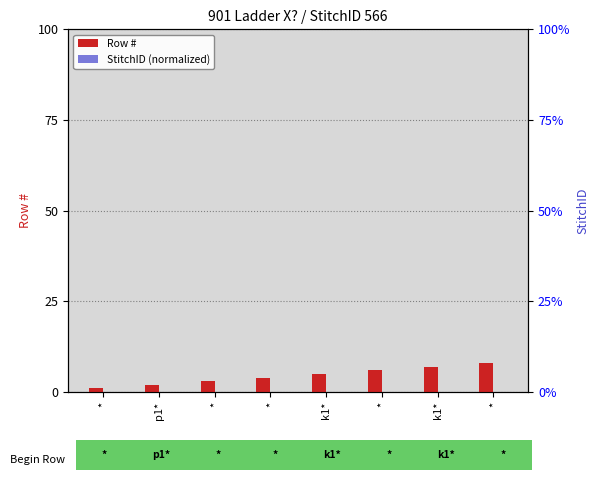

List the series in order of their overall mean, lowest first.

StitchID (normalized), Row #